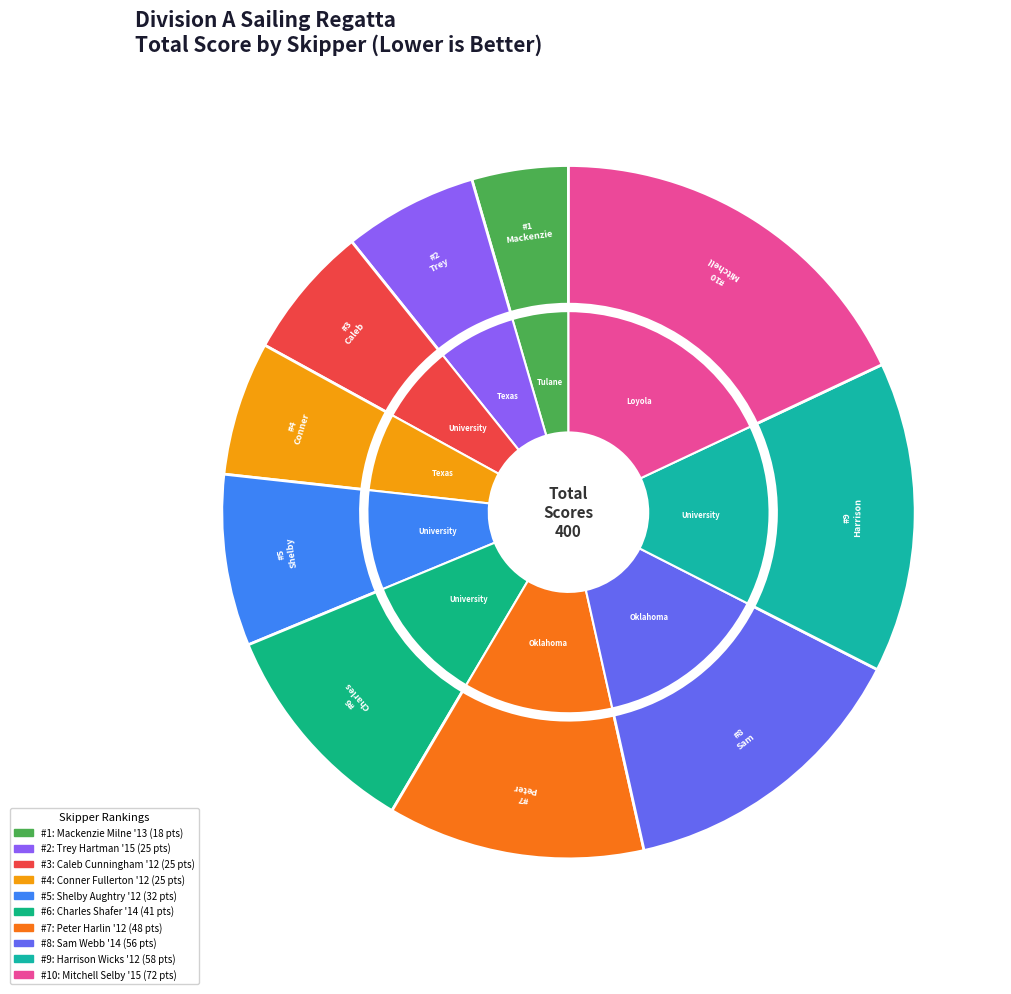

What is the total percentage of Peter Harlin '12 and Charles Shafer '14?

22.2%